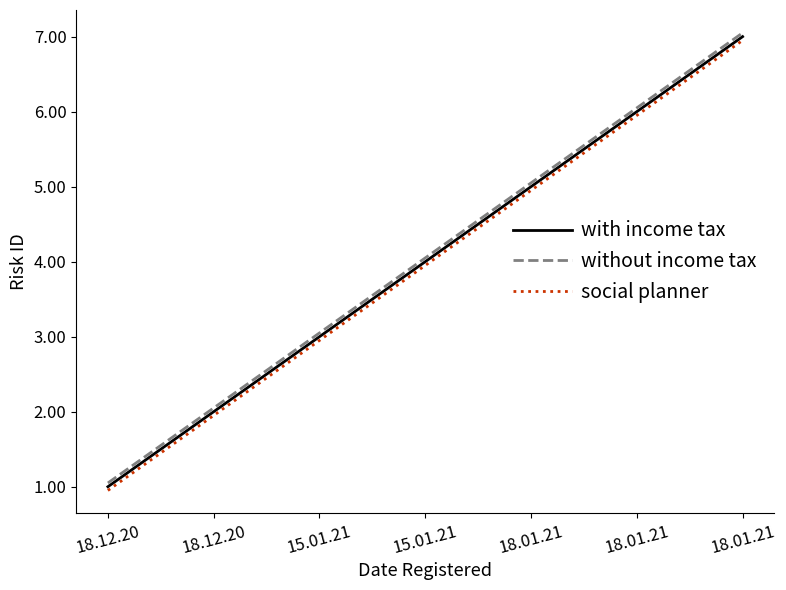

What is the value of the with income tax point at the 1st from the left?

1.0